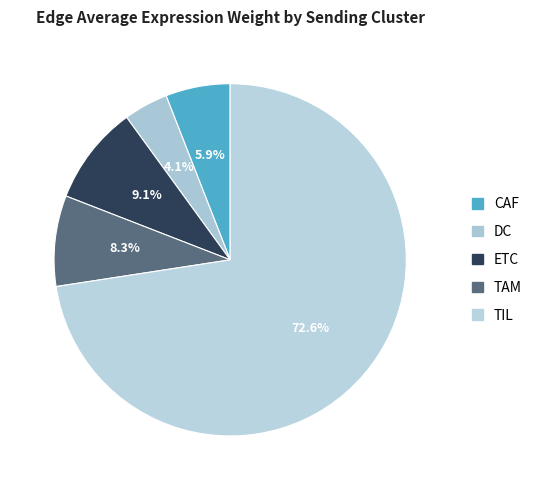

True or false: TIL accounts for 80% of the total.

False